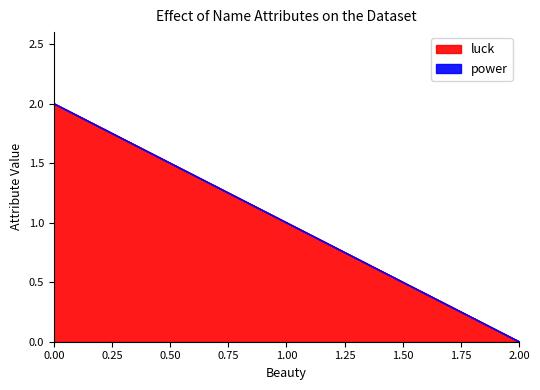

What are all the series names shown in the legend?

luck, power